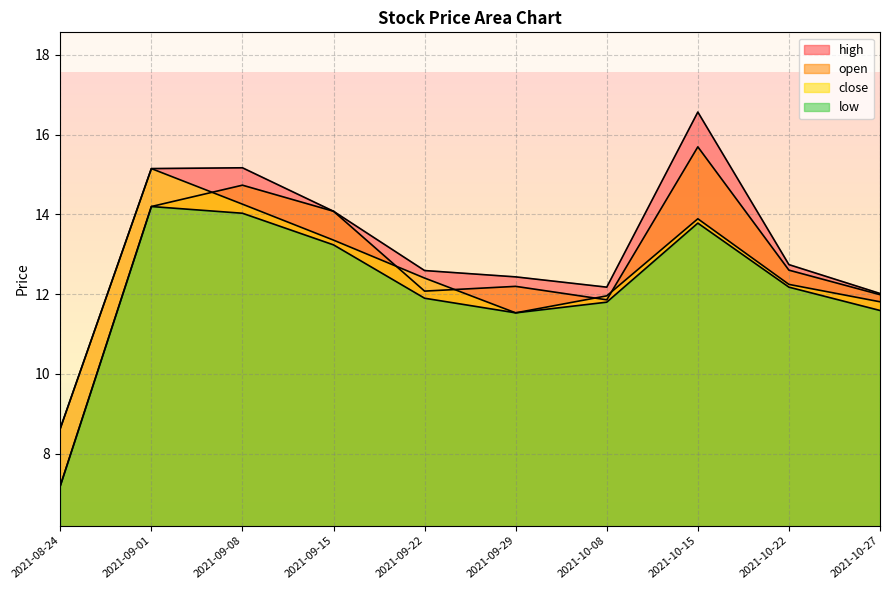

What is the sum of the open values at 2021-10-22 and 2021-09-01?

26.8